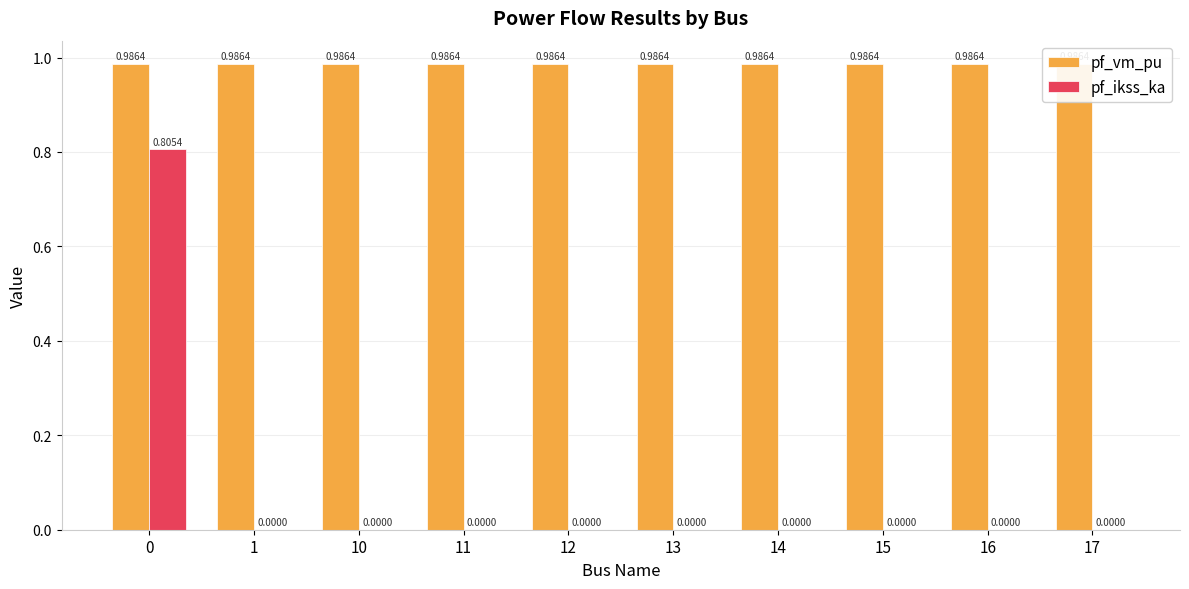

Is the value of pf_vm_pu at 15 greater than the value of pf_ikss_ka at 15?

Yes